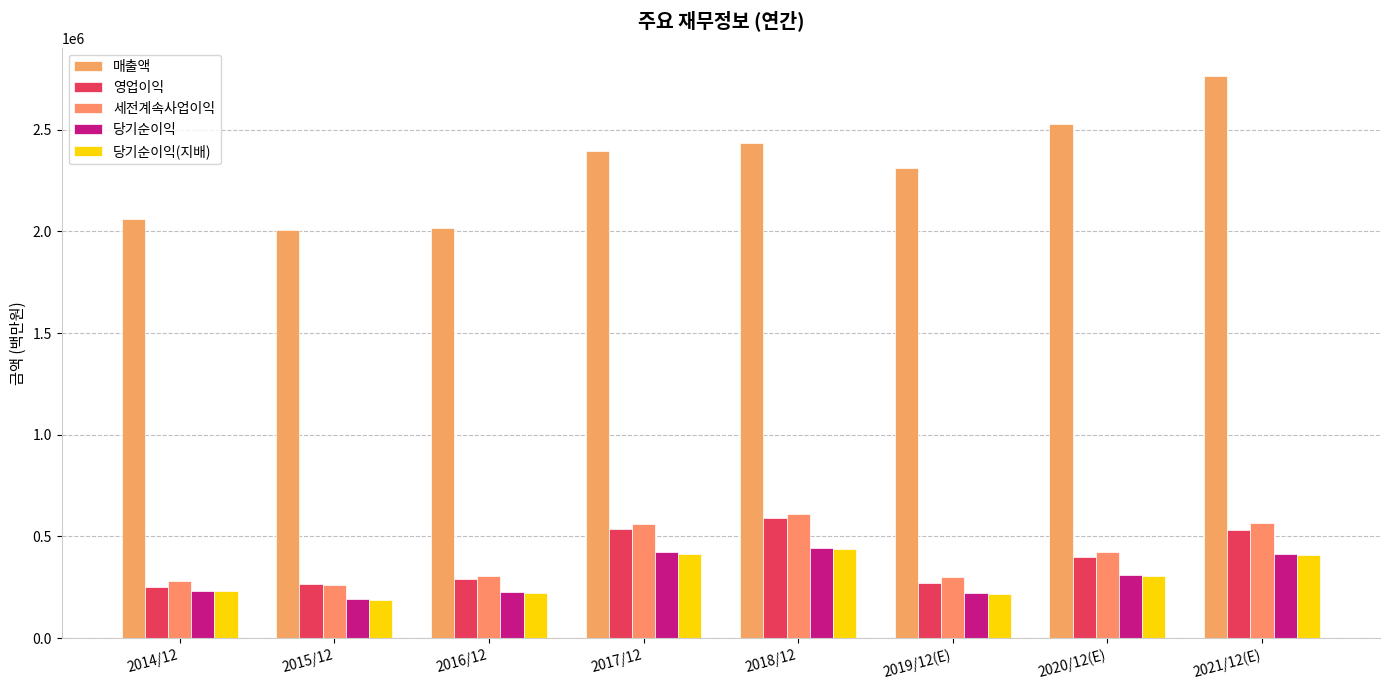

How many distinct data groups are displayed?

5